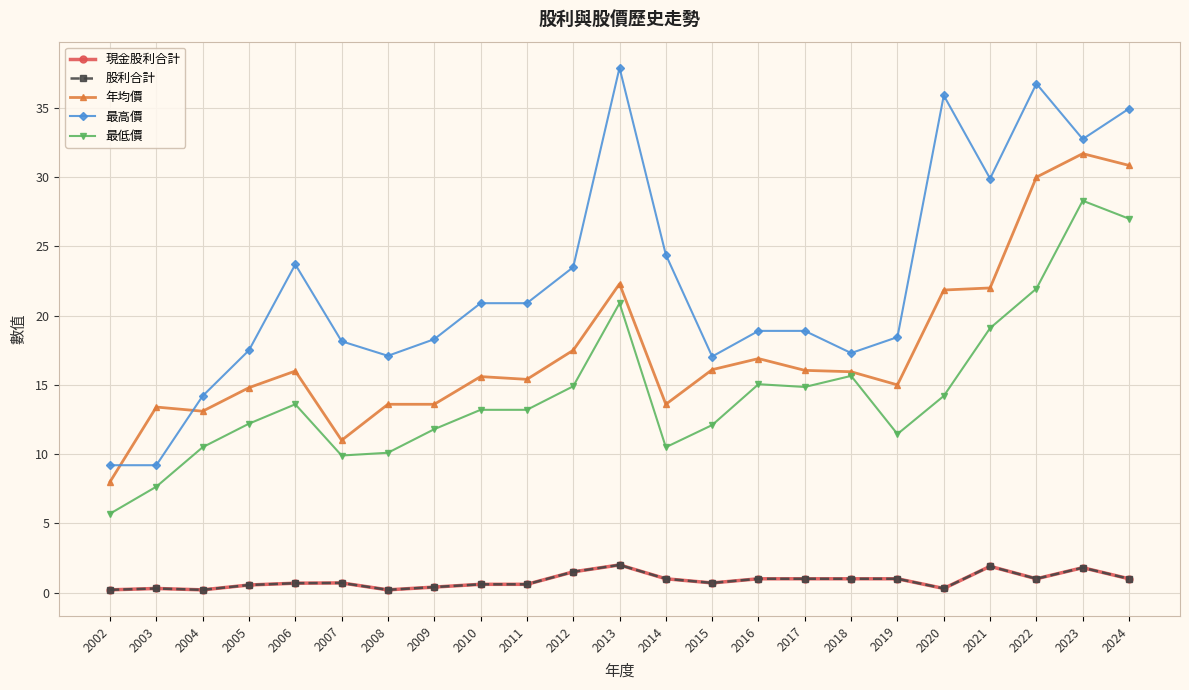

Does the chart display data point markers on the line(s)?

Yes